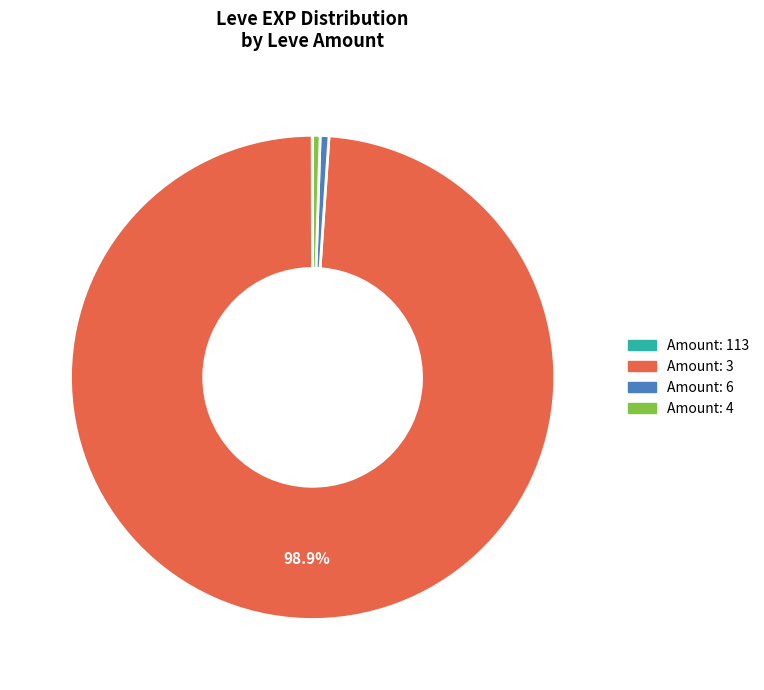

Which has a higher value, Amount: 3 or Amount: 6?

Amount: 3